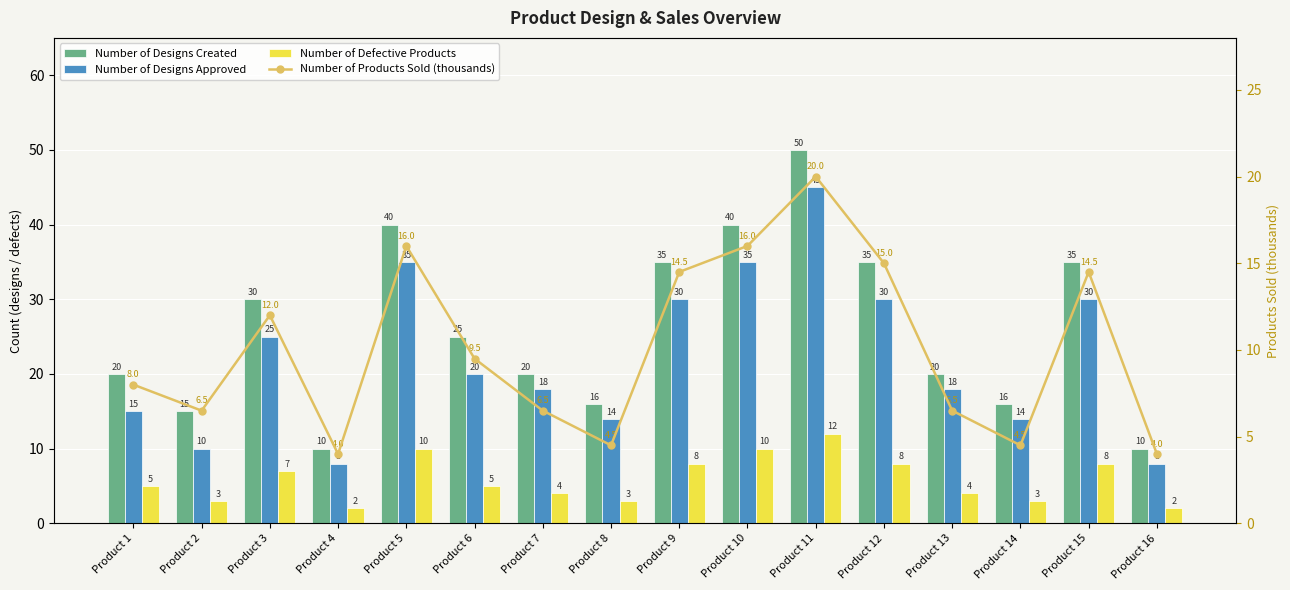

At how many categories does at least one series exceed 32?

6